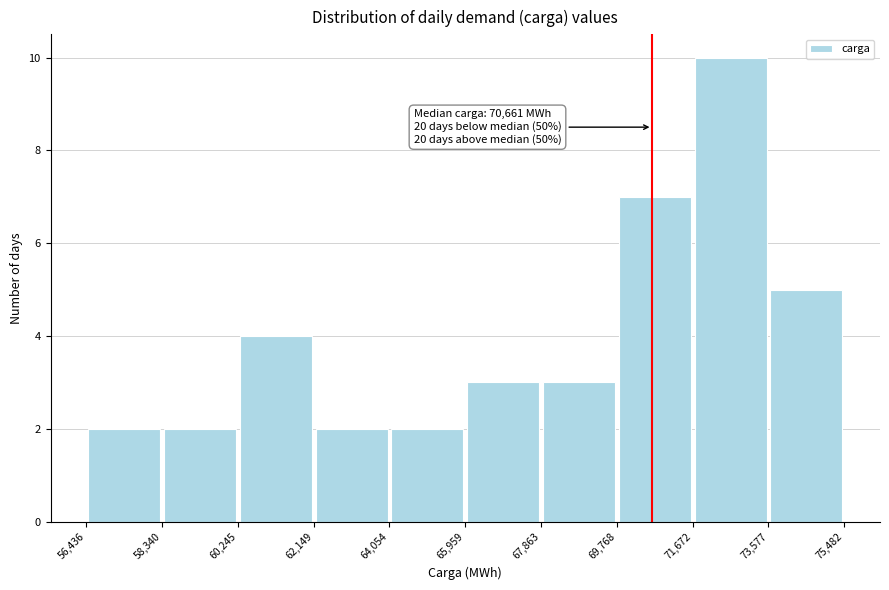

Over which range of the x-axis is the bar tallest?

71,672 to 73,577